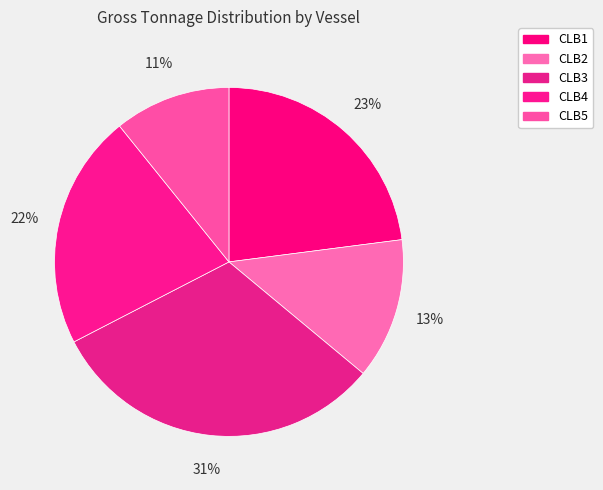

Which category has the smallest portion of the pie?

CLB5